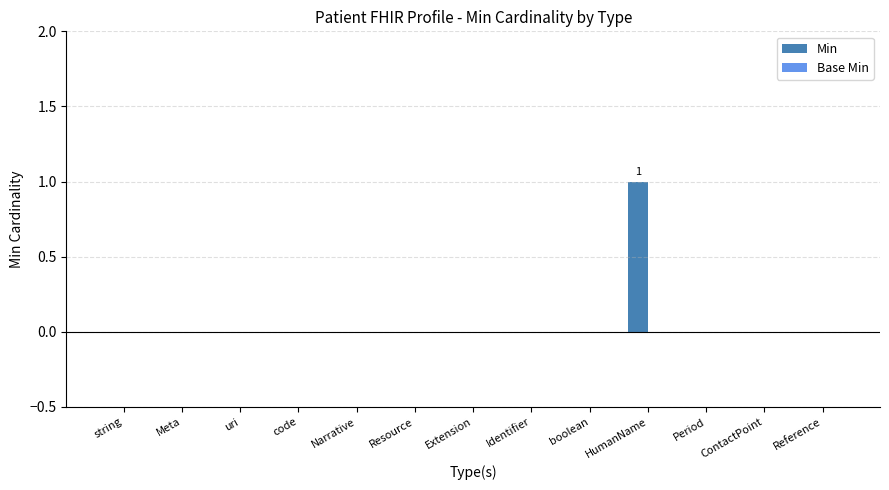

At which category does the chart reach its peak across all series?

HumanName